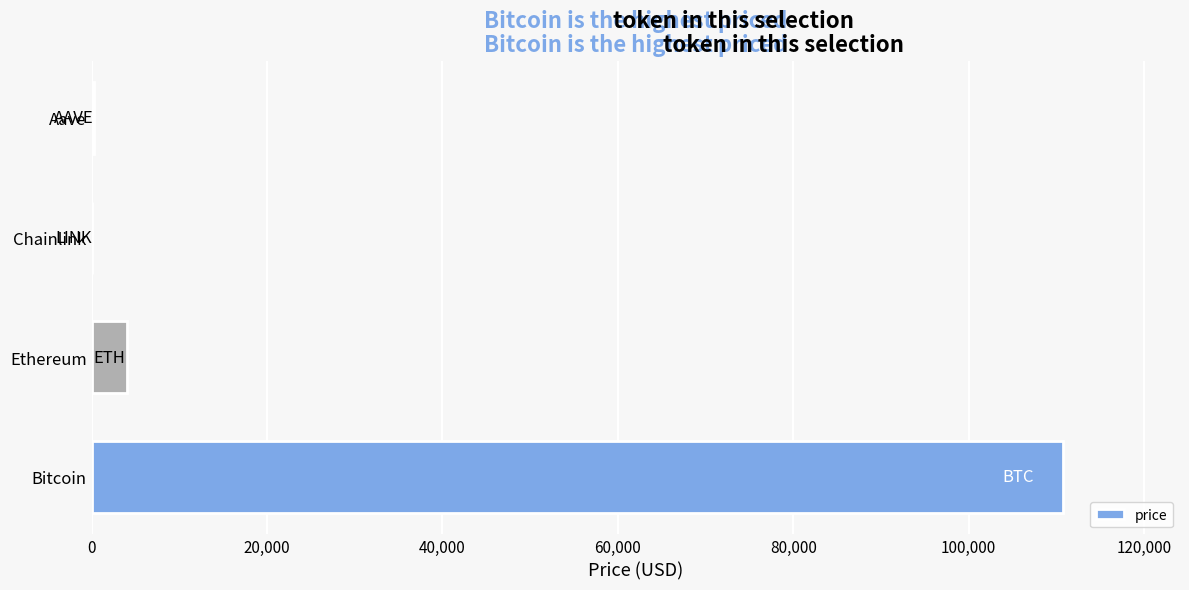

Read the value at Bitcoin.

110795.0